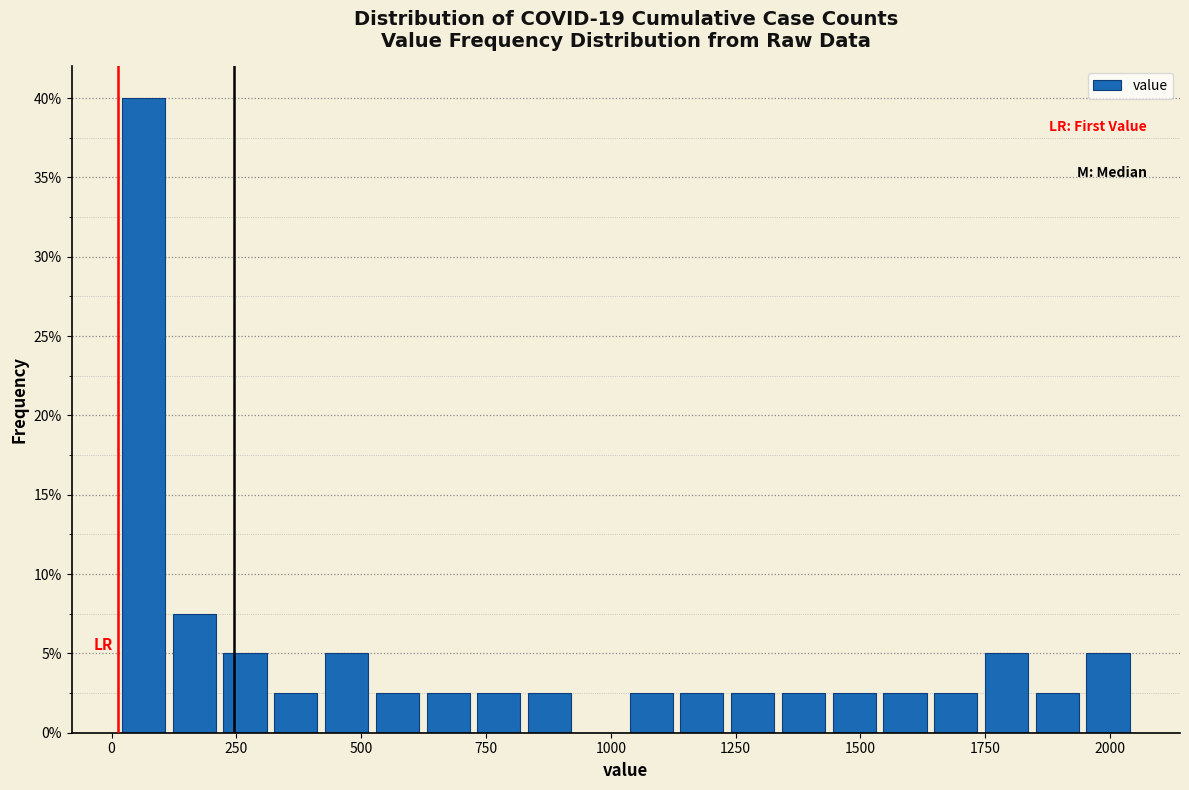

Read against the x-axis, roughly where is the centre of the tallest bar?

50